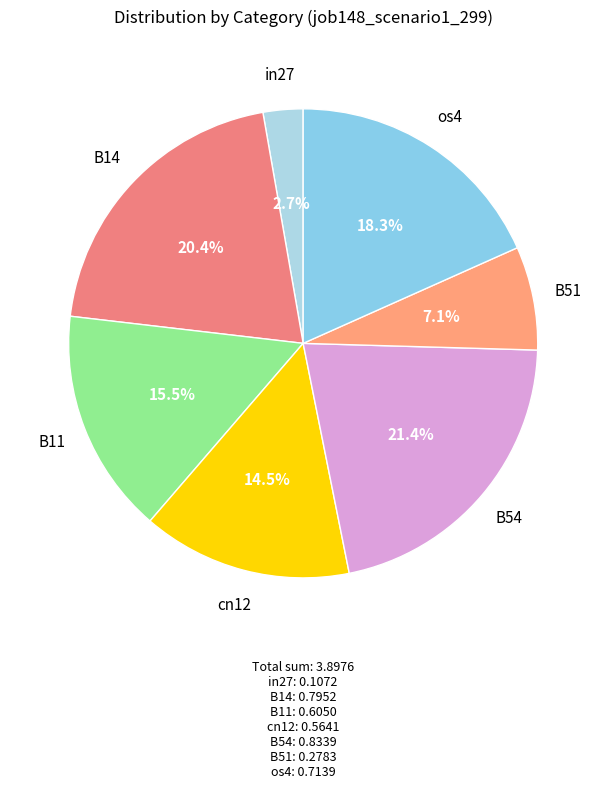

Count the number of slices in the pie.

7